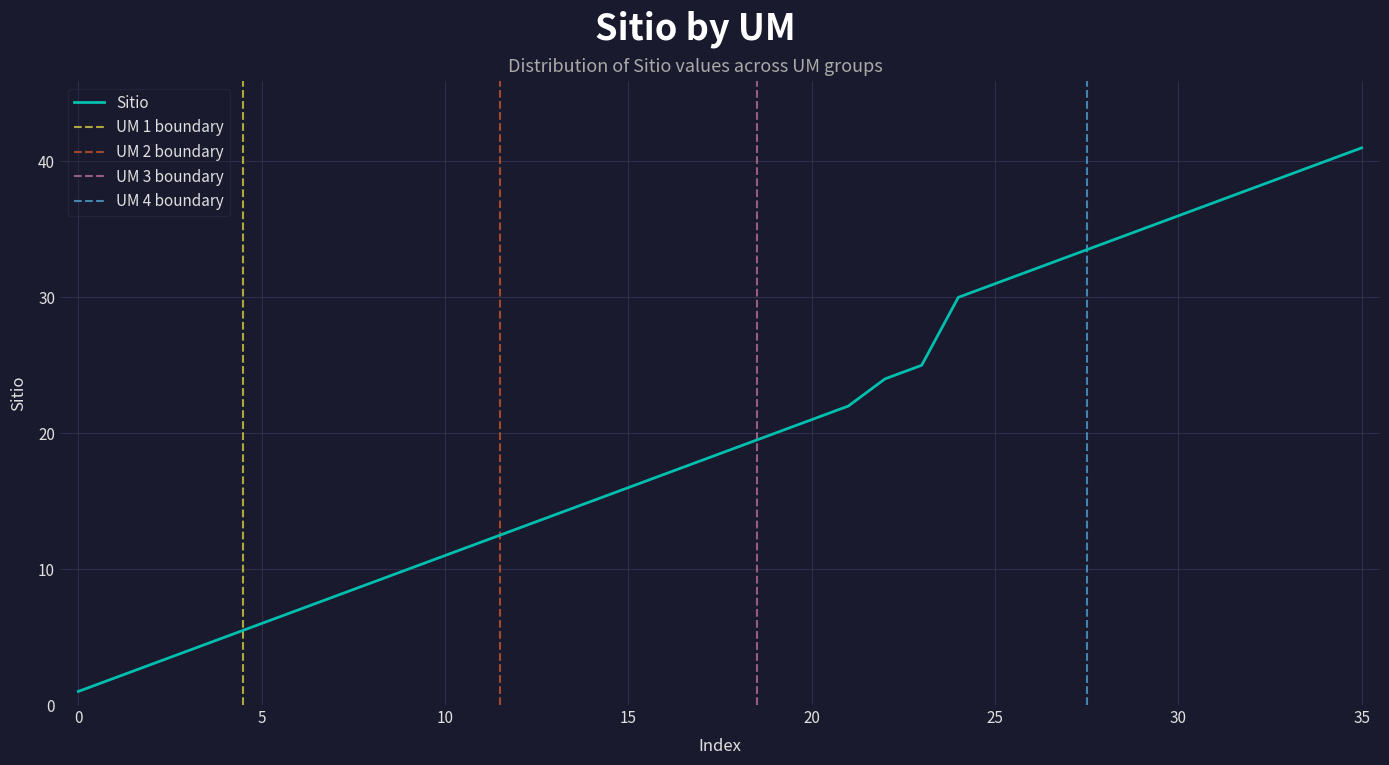

Which category has the highest value in the Sitio series?

35